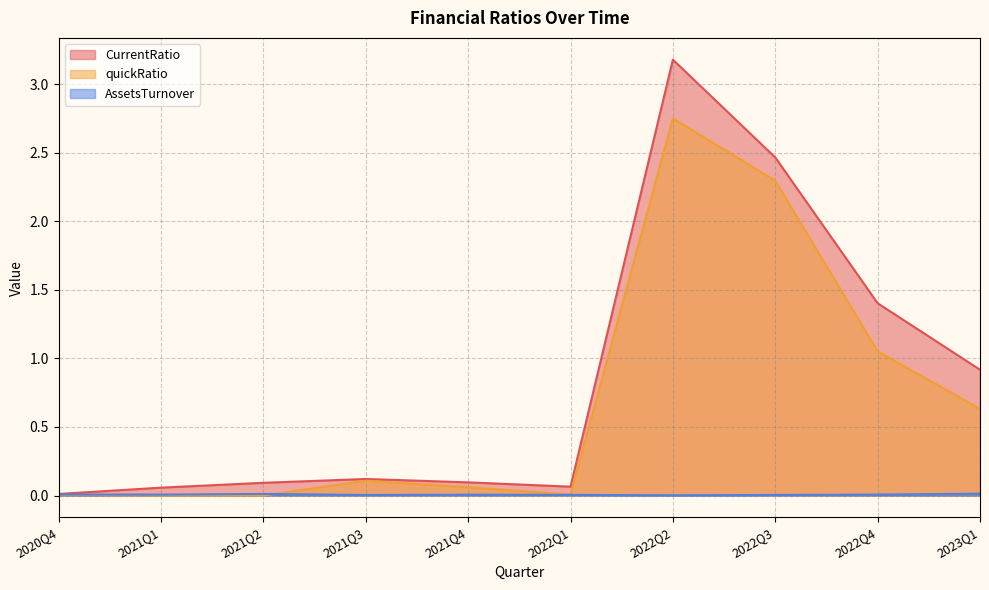

Reading left to right, what are all the values shown in this chart?

CurrentRatio: 2020Q4=0.0	2021Q1=0.1	2021Q2=0.1	2021Q3=0.1	2021Q4=0.1	2022Q1=0.1	2022Q2=3.2	2022Q3=2.5	2022Q4=1.4	2023Q1=0.9
quickRatio: 2020Q4=0.0	2021Q1=0.0	2021Q2=0.0	2021Q3=0.1	2021Q4=0.1	2022Q1=0.0	2022Q2=2.7	2022Q3=2.3	2022Q4=1.1	2023Q1=0.6
AssetsTurnover: 2020Q4=0.0	2021Q1=0.0	2021Q2=0.0	2021Q3=0.0	2021Q4=0.0	2022Q1=0.0	2022Q2=0.0	2022Q3=0.0	2022Q4=0.0	2023Q1=0.0